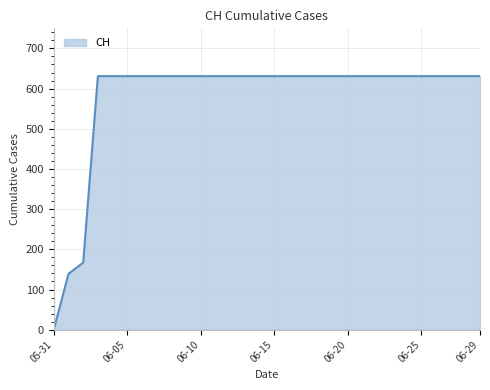

Does the chart display data point markers on the line(s)?

No